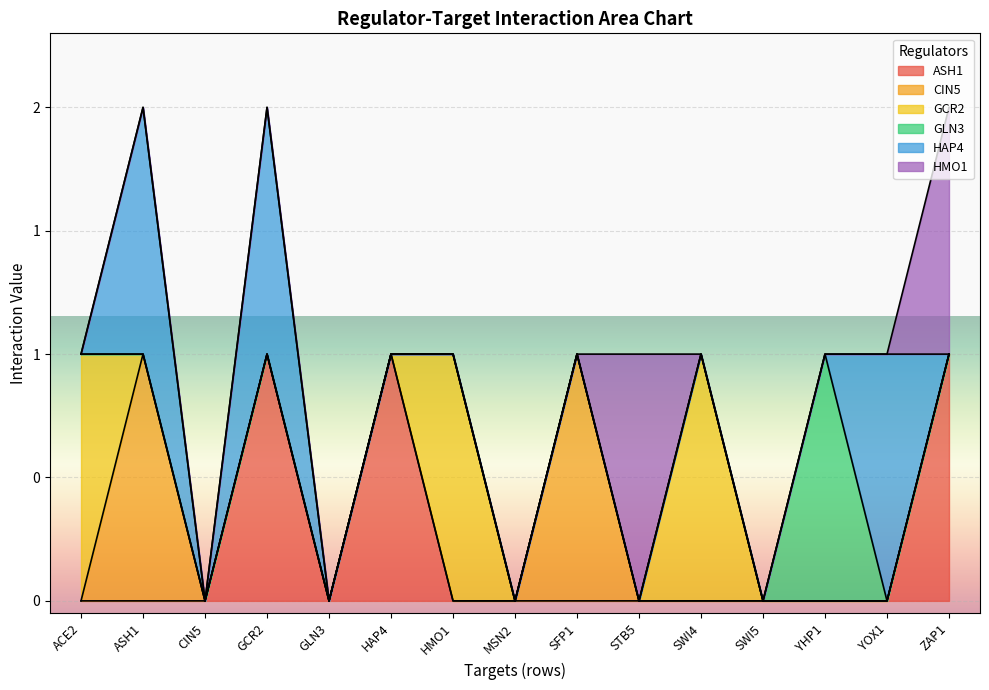

What is the sum of all CIN5 values?

2